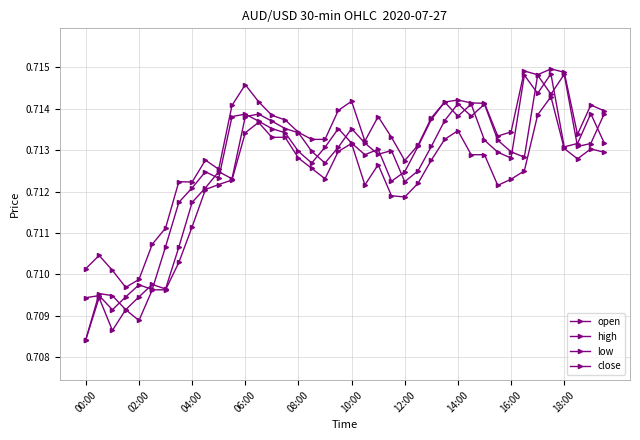

How many intersections are there between open and close?

21